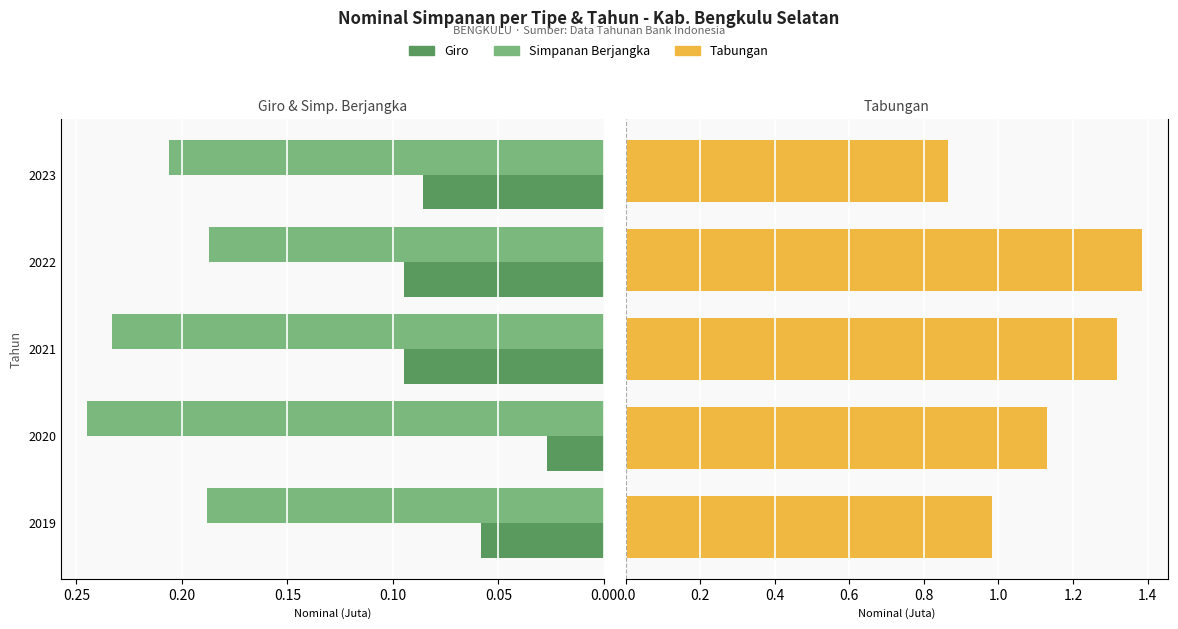

Which series has the widest spread of values?

Tabungan